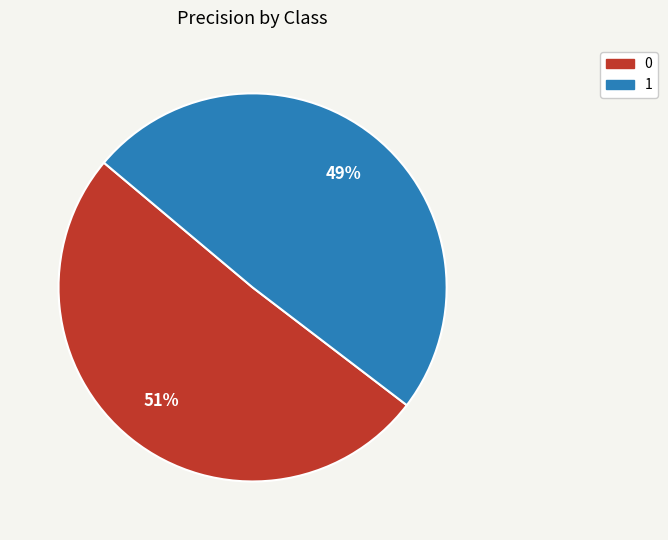

Is it true that 0 is 51% of the pie?

True